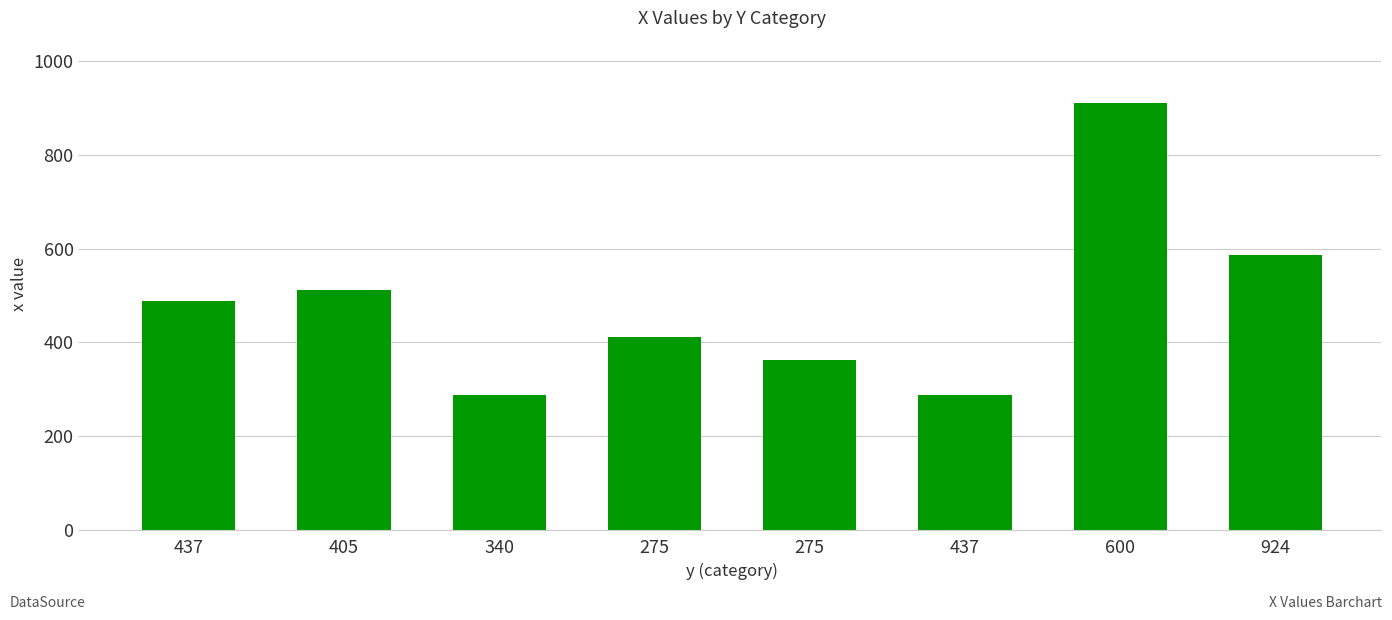

What is the smallest value displayed?

287